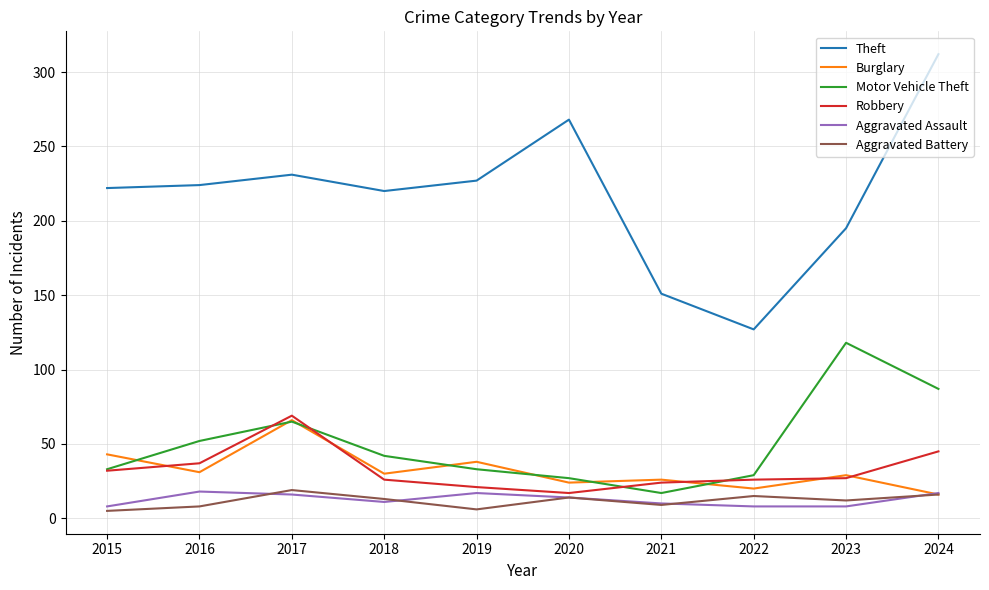

What is the difference between the second highest and second lowest values in the Aggravated Battery series?

10